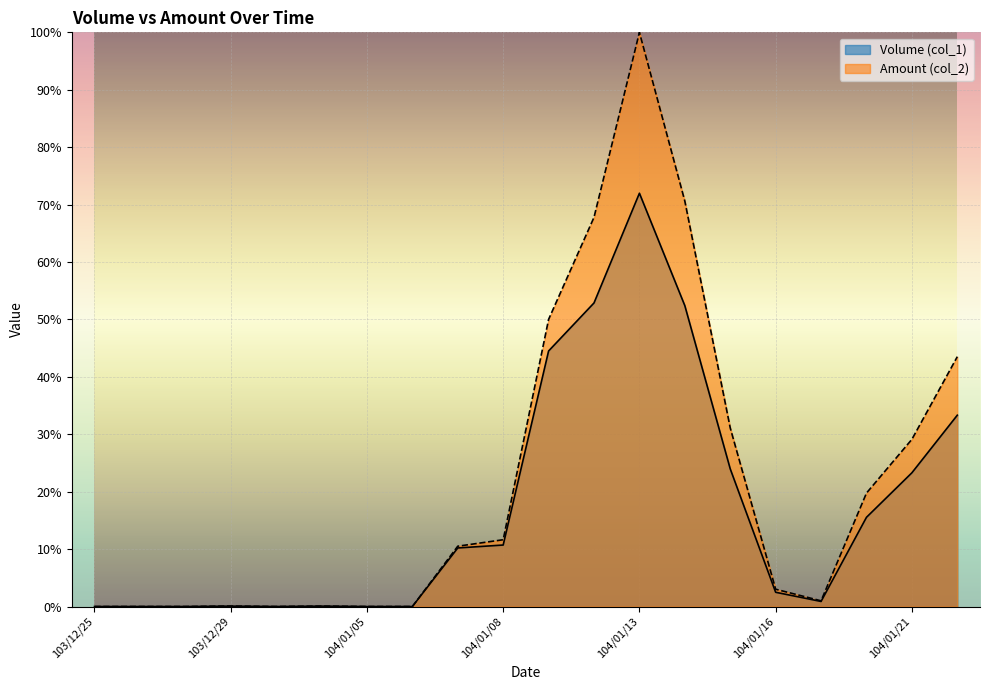

True or false: Volume (col_1) has a value of 0.5 at 103/12/30.

False